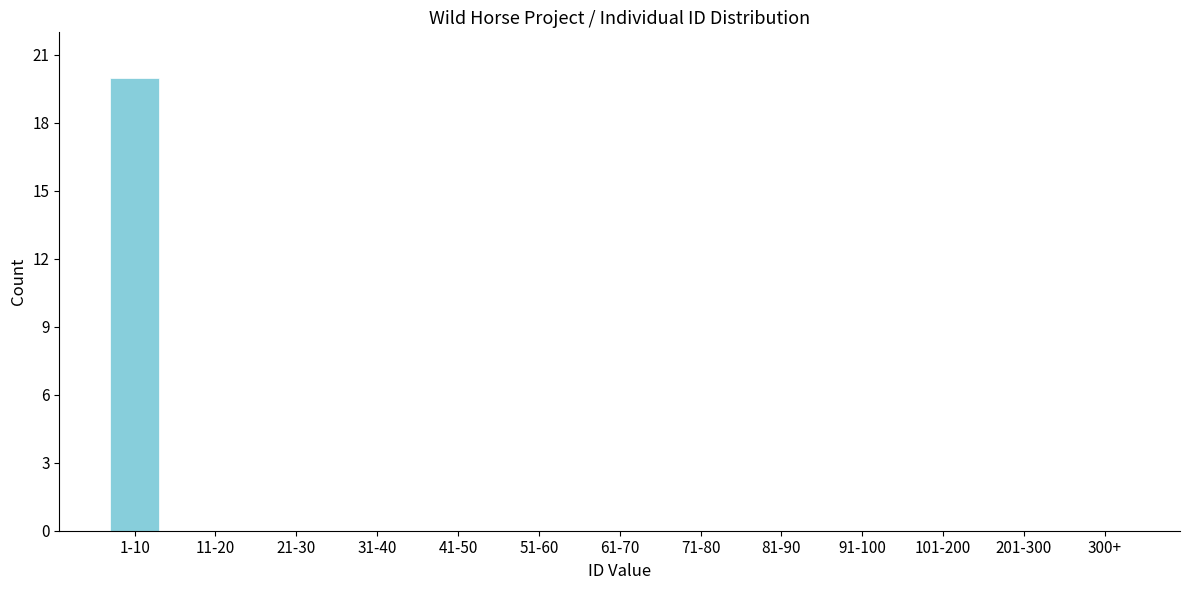

Reading left to right, list all the values displayed in this chart.

1-10=20	11-20=0	21-30=0	31-40=0	41-50=0	51-60=0	61-70=0	71-80=0	81-90=0	91-100=0	101-200=0	201-300=0	300+=0